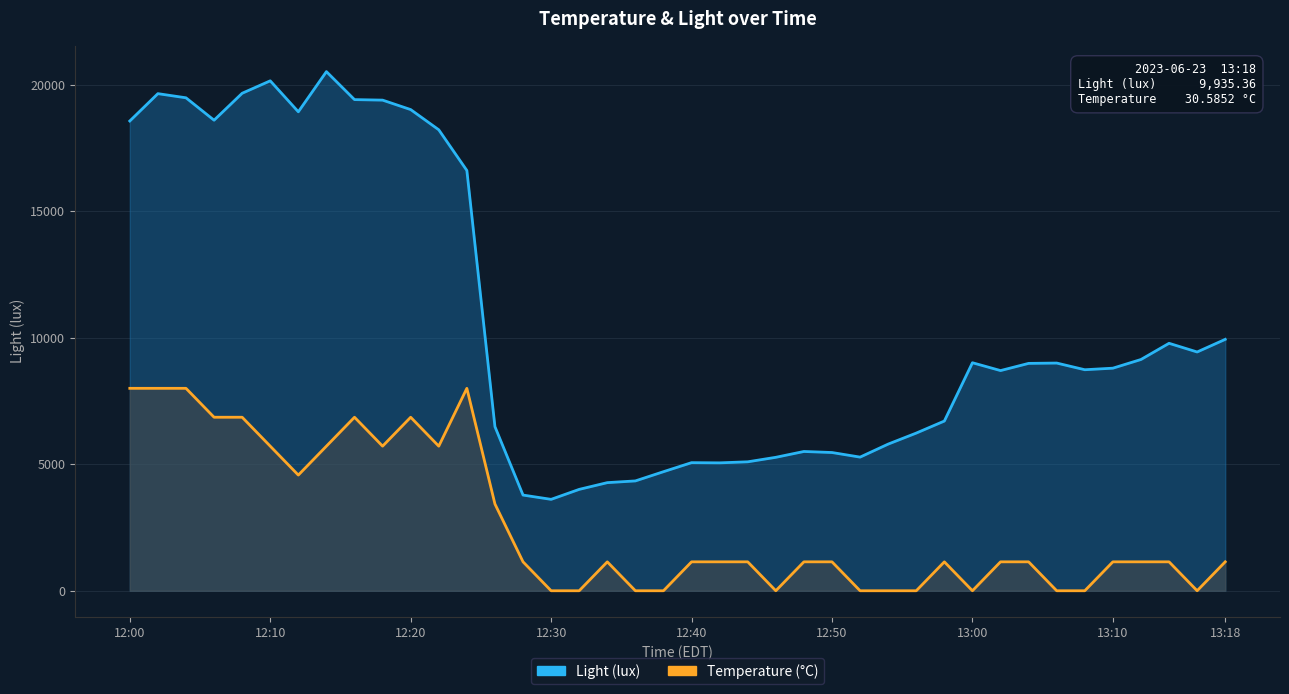

True or false: Temperature (°C) [scaled] and Light (lux) intersect in this chart.

False